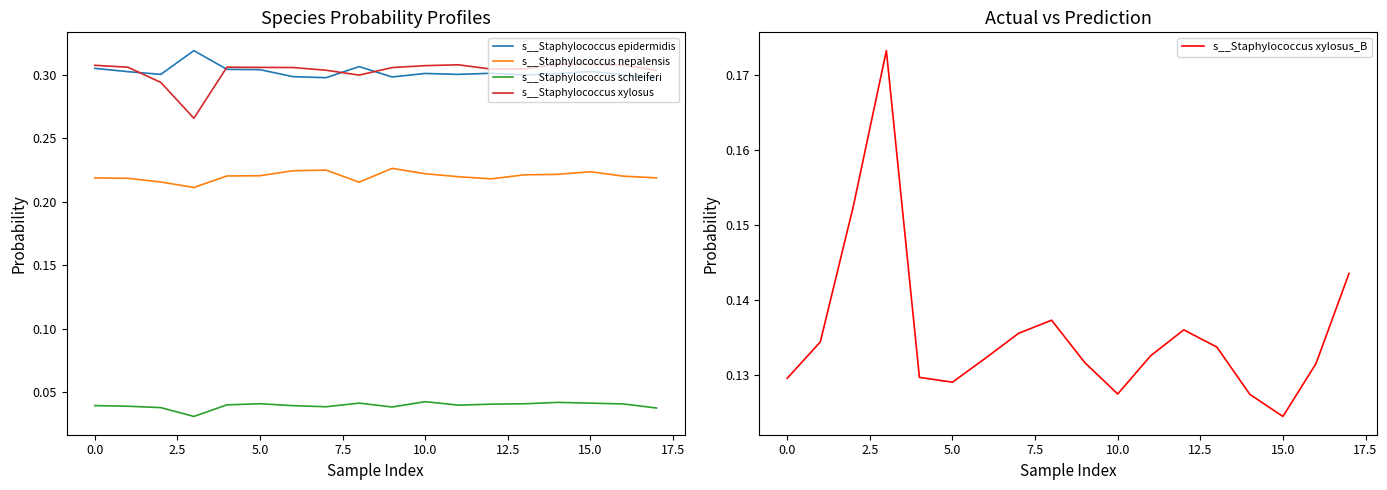

What is the label of the 11th point from the left?

10